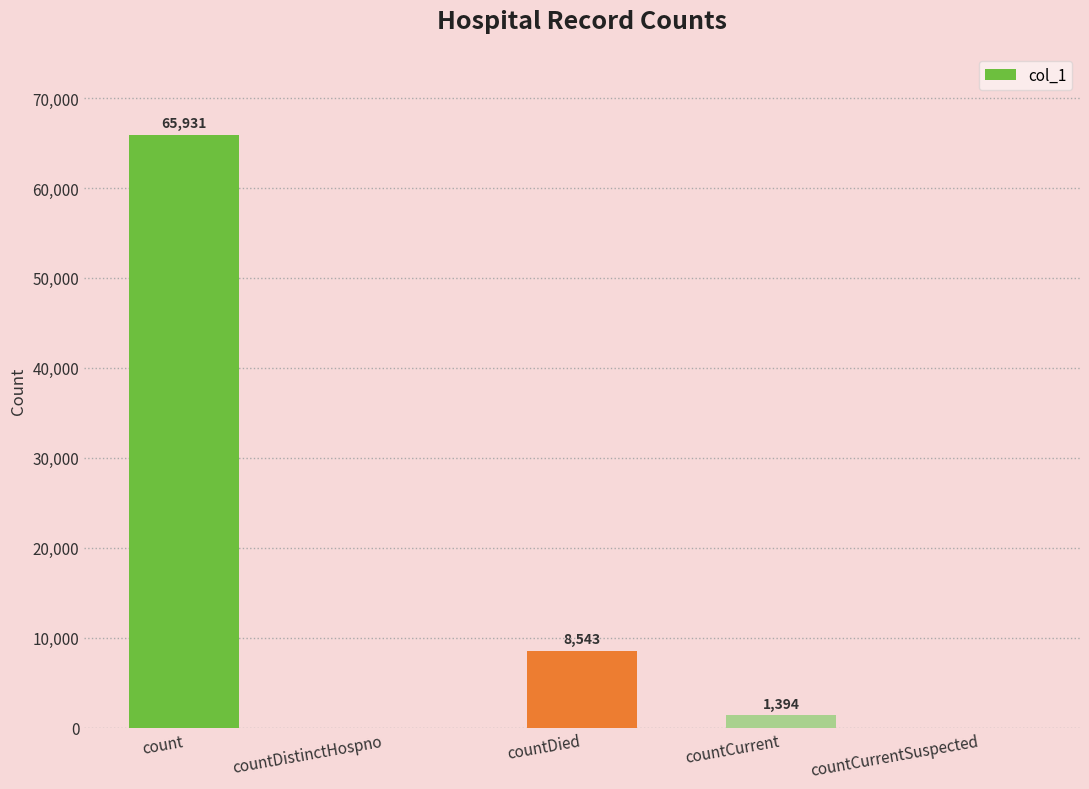

What is the greatest value displayed?

65931